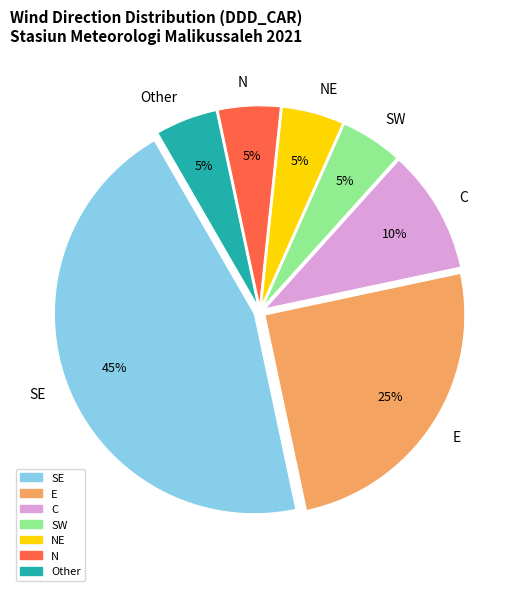

What is the largest slice in the pie chart?

SE